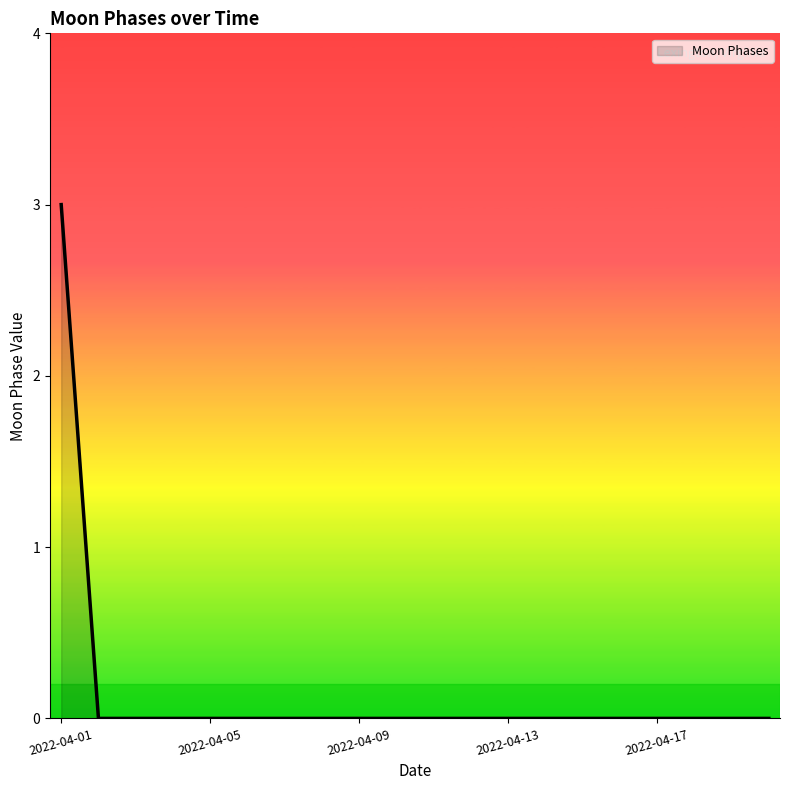

What is the maximum value shown in the chart?

3